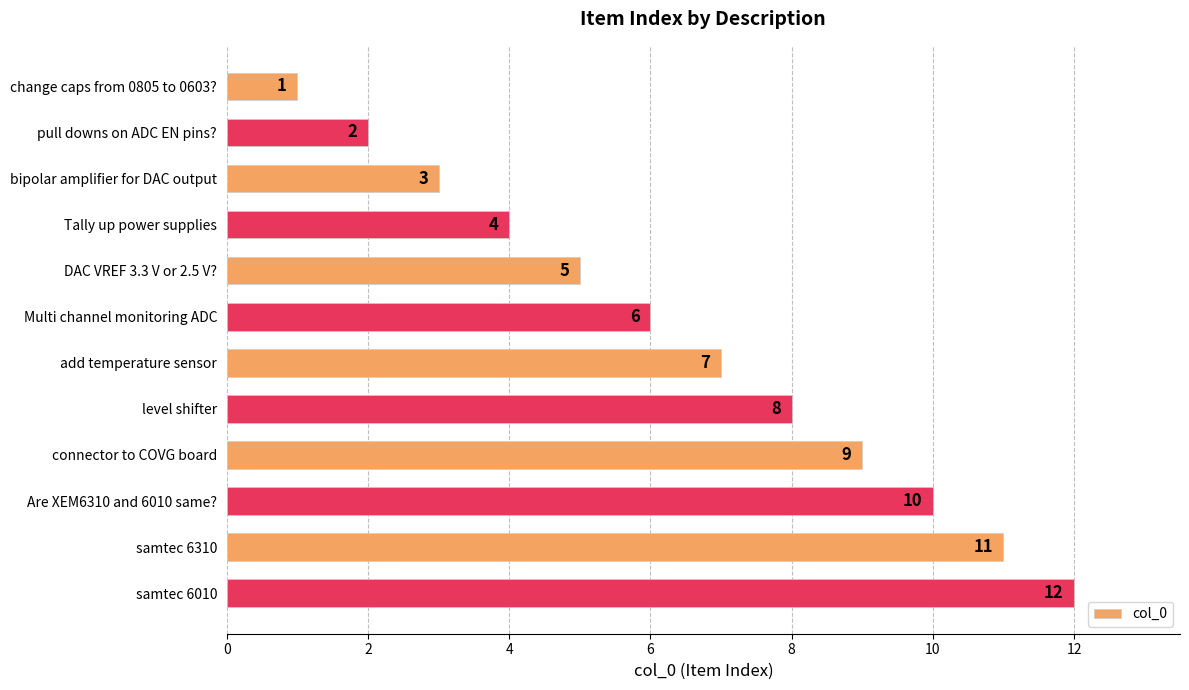

True or false: the data shows 2 at DAC VREF 3.3 V or 2.5 V?.

False